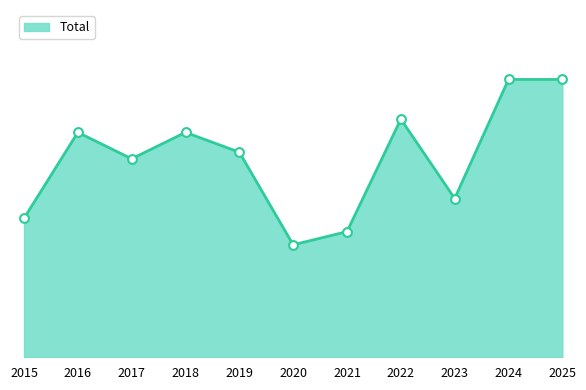

Between 2022 and 2018, which is larger?

2022